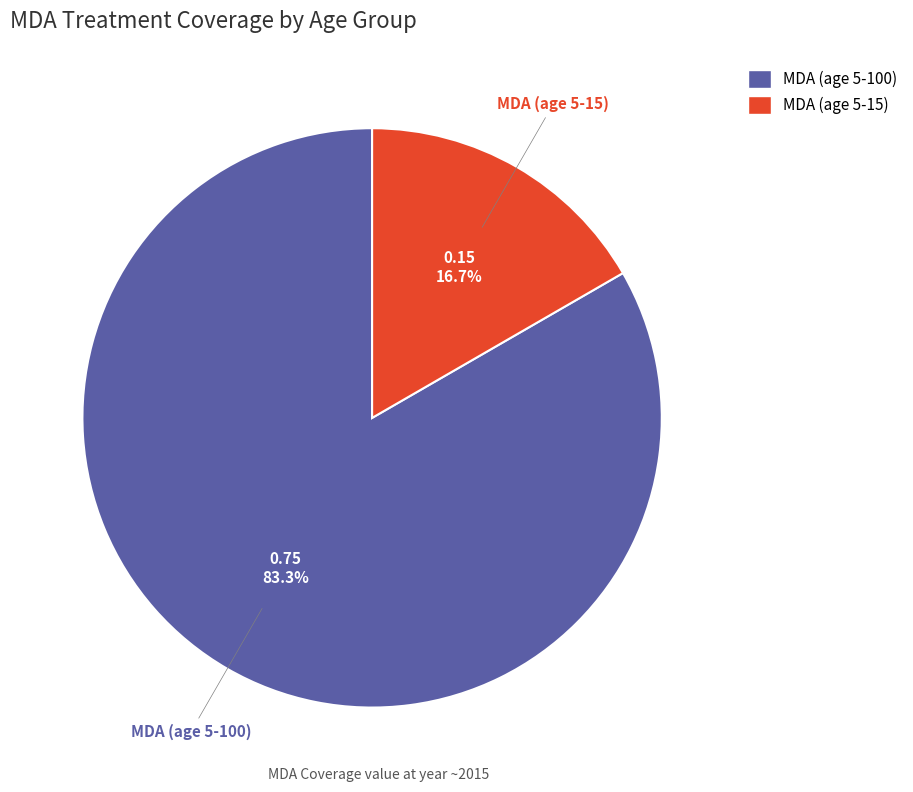

To the nearest percent, what is the combined percentage of MDA (age 5-15) and MDA (age 5-100)?

100%